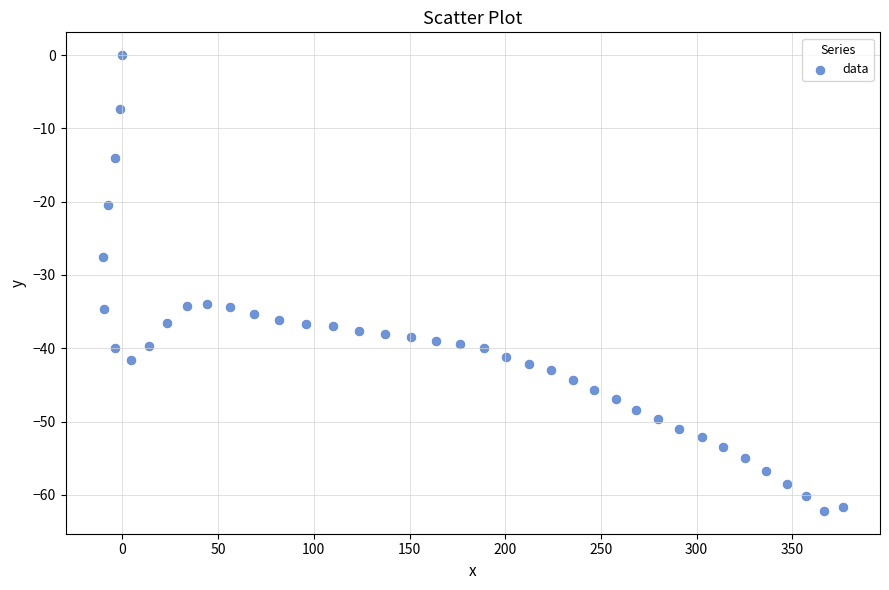

What is the range of X values (max minus min)?

386.9